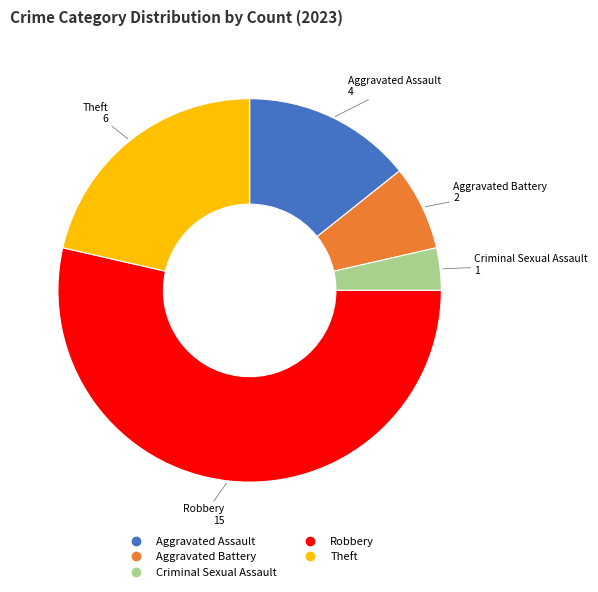

Between Aggravated Assault and Robbery, which is larger?

Robbery